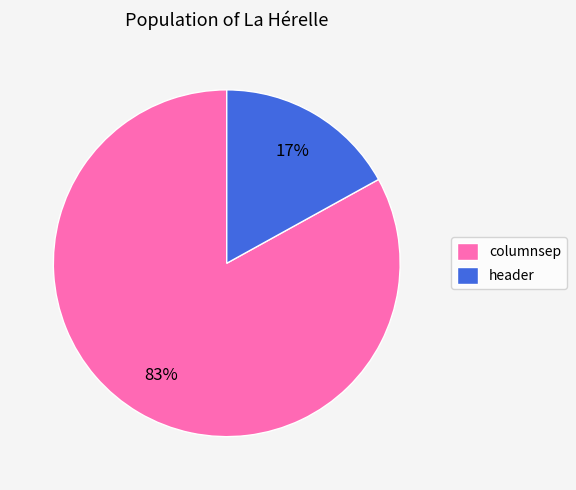

How many slices are in this pie chart?

2